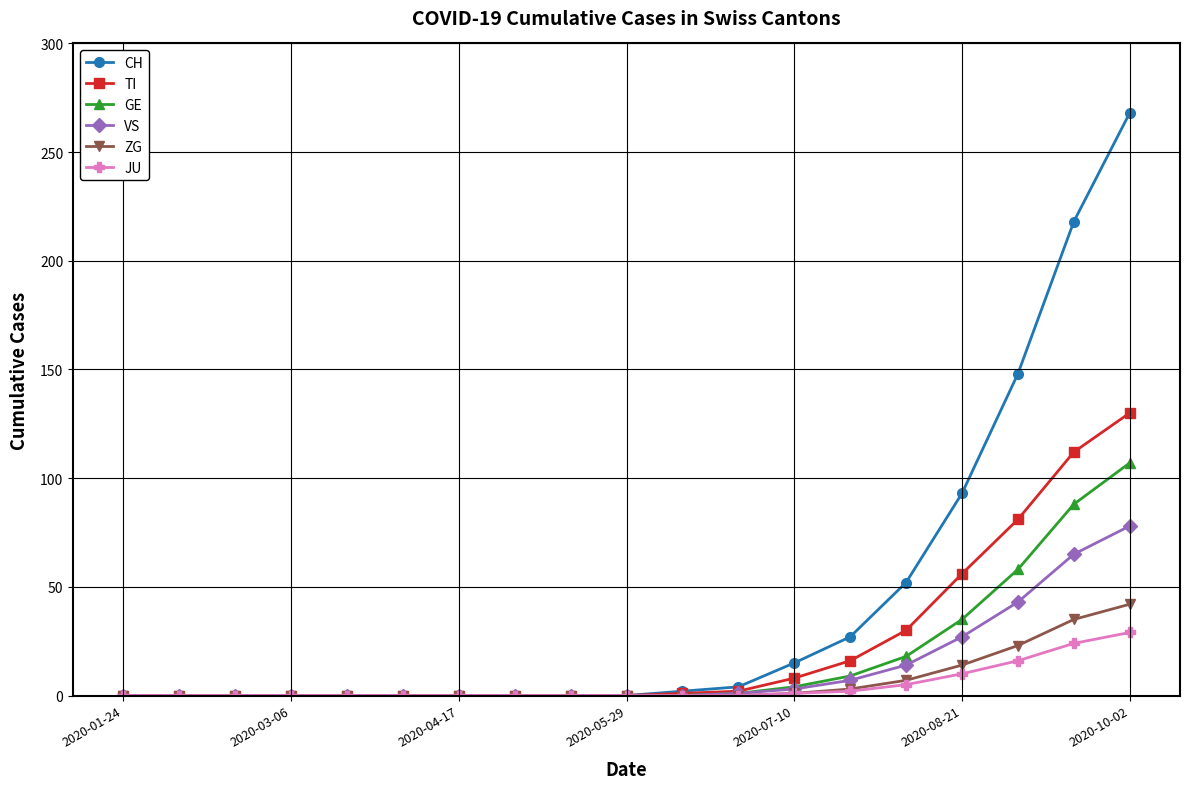

List the series in order of their peak value, lowest first.

JU, ZG, VS, GE, TI, CH